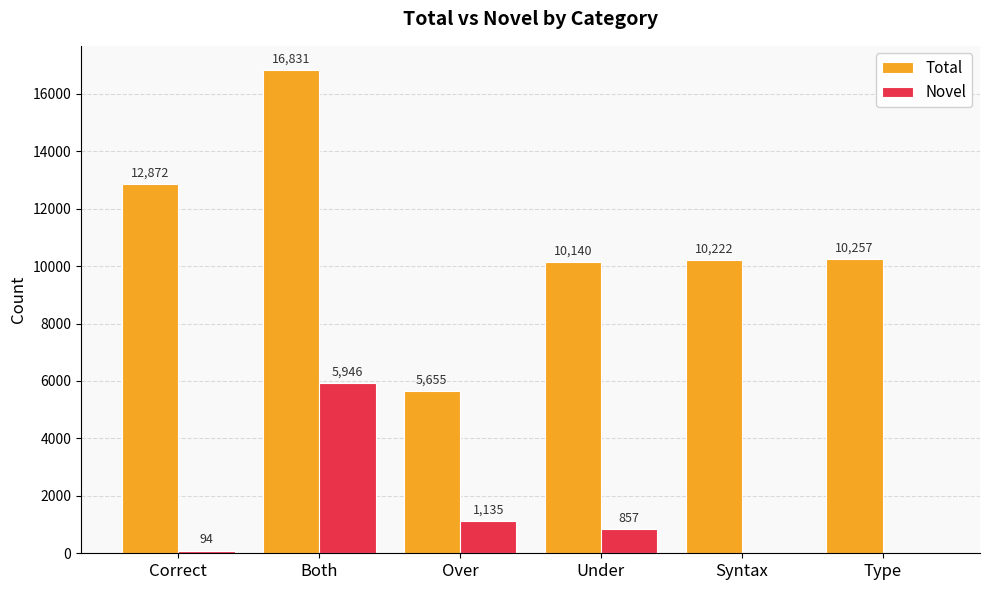

Which category has the highest value in the Novel series?

Both